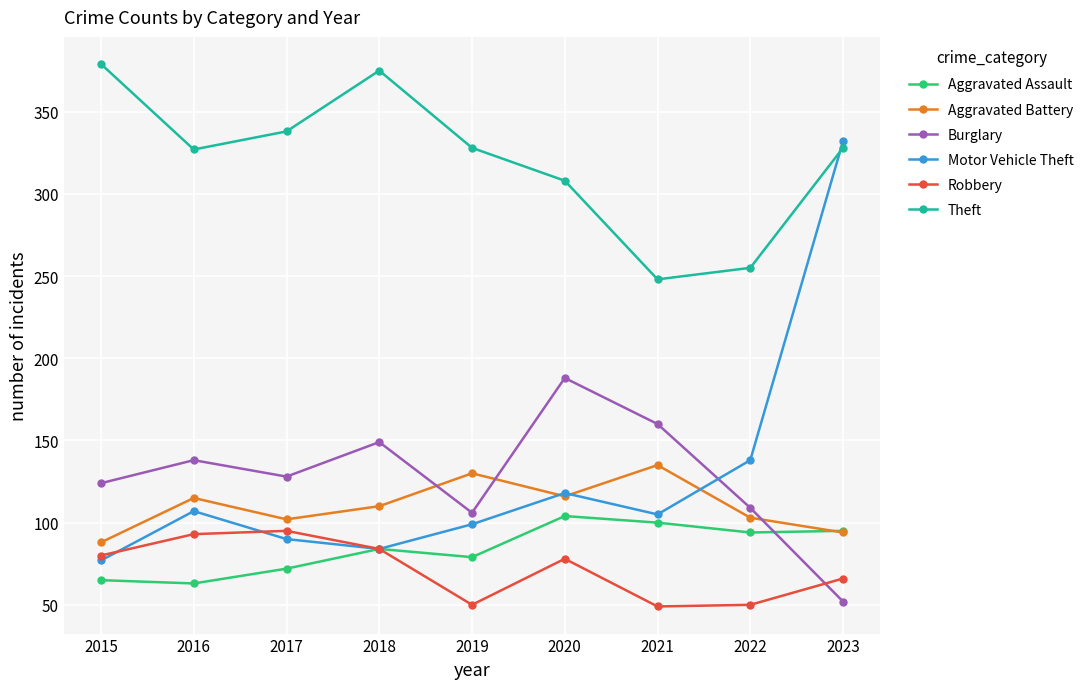

Is it true that Robbery equals 79 at 2019?

False